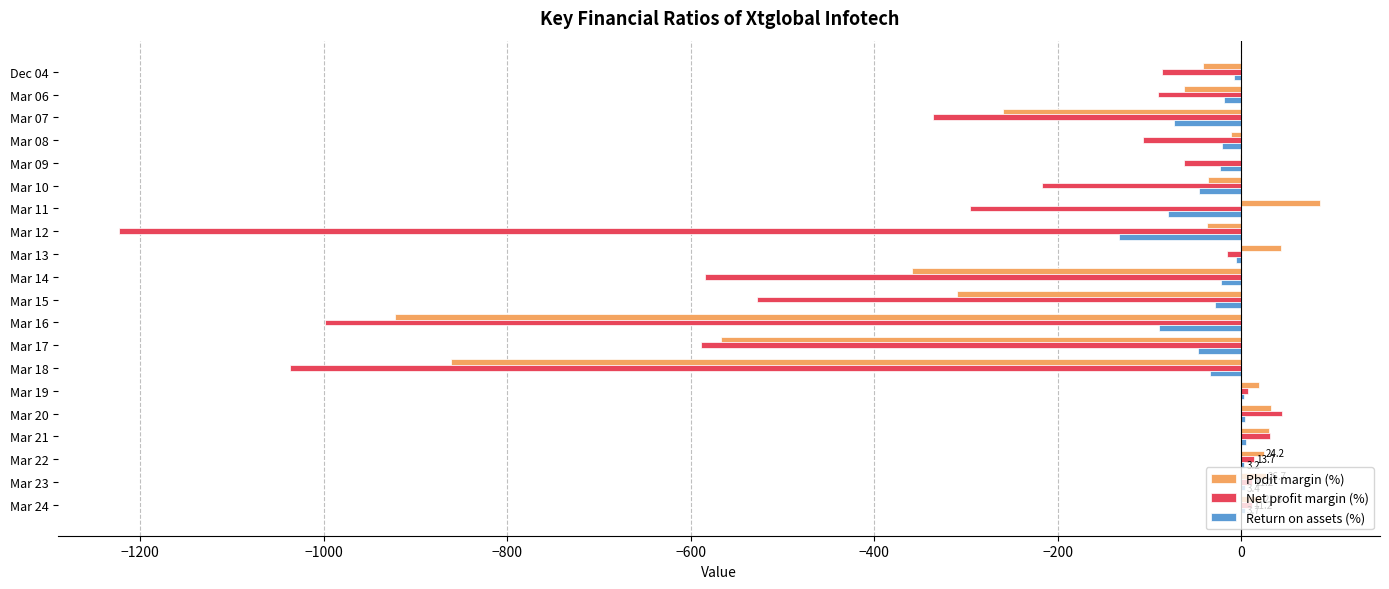

What are all the series names shown in the legend?

Pbdit margin (%), Net profit margin (%), Return on assets (%)